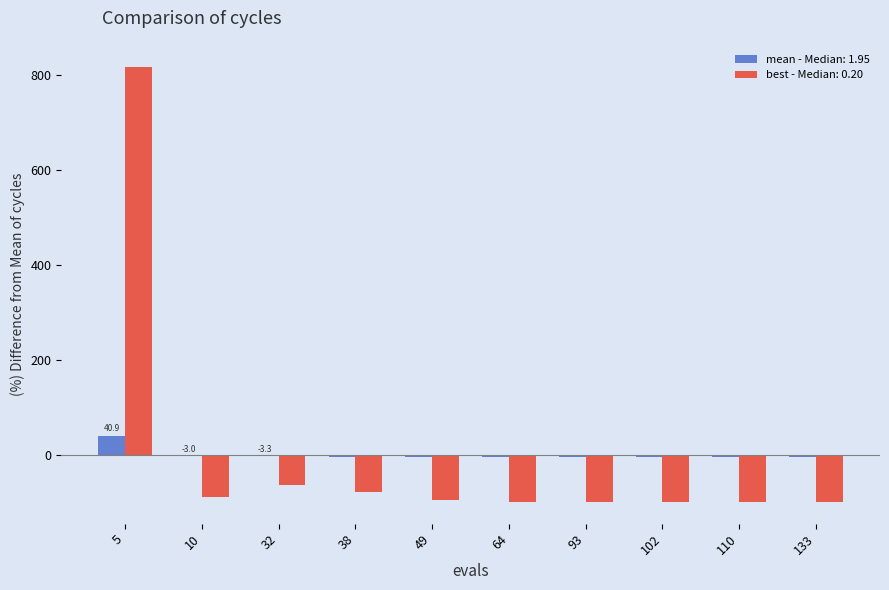

The value of best - Median: 0.20 at 93 is -68.0. True or false?

False